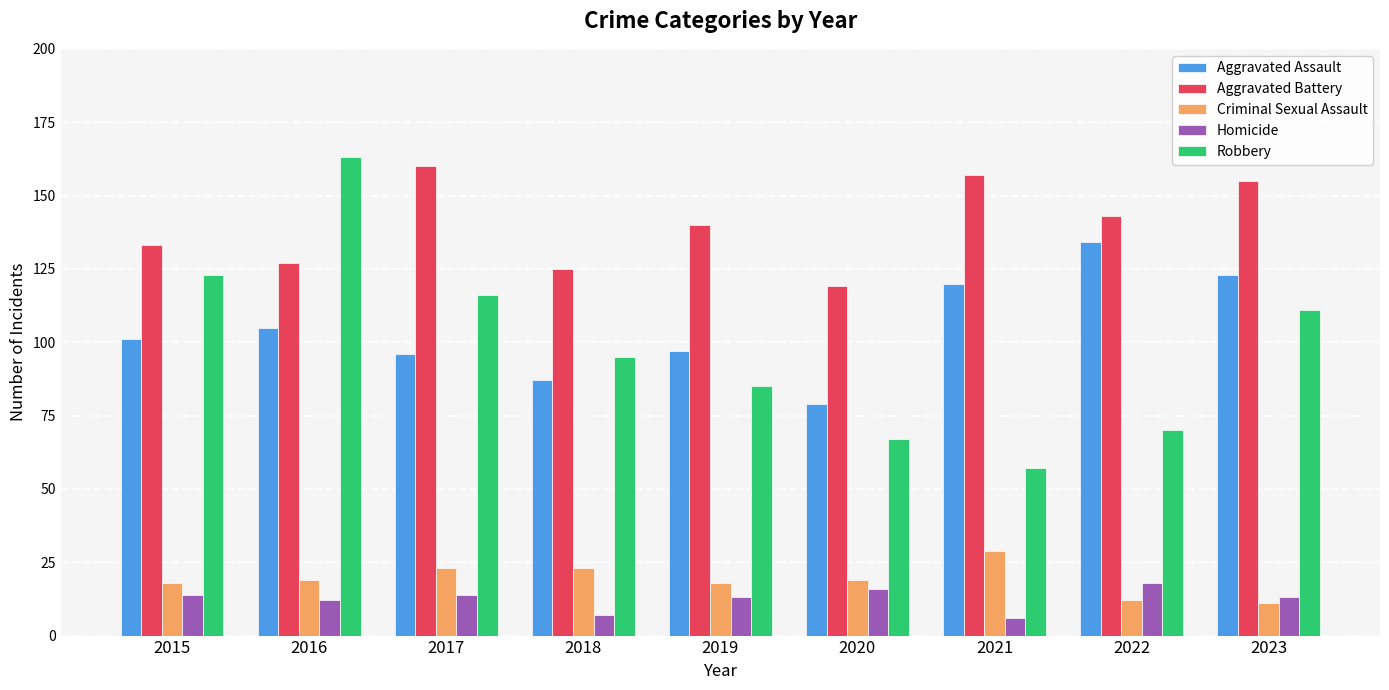

Which series has the largest total across all categories?

Aggravated Battery